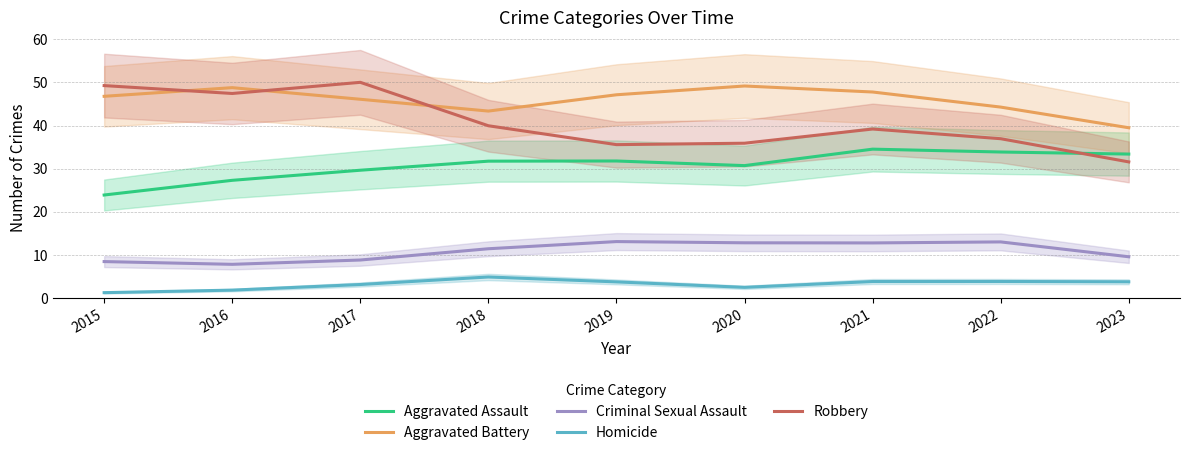

After their last crossing, which series has the higher values: Robbery or Aggravated Battery?

Aggravated Battery